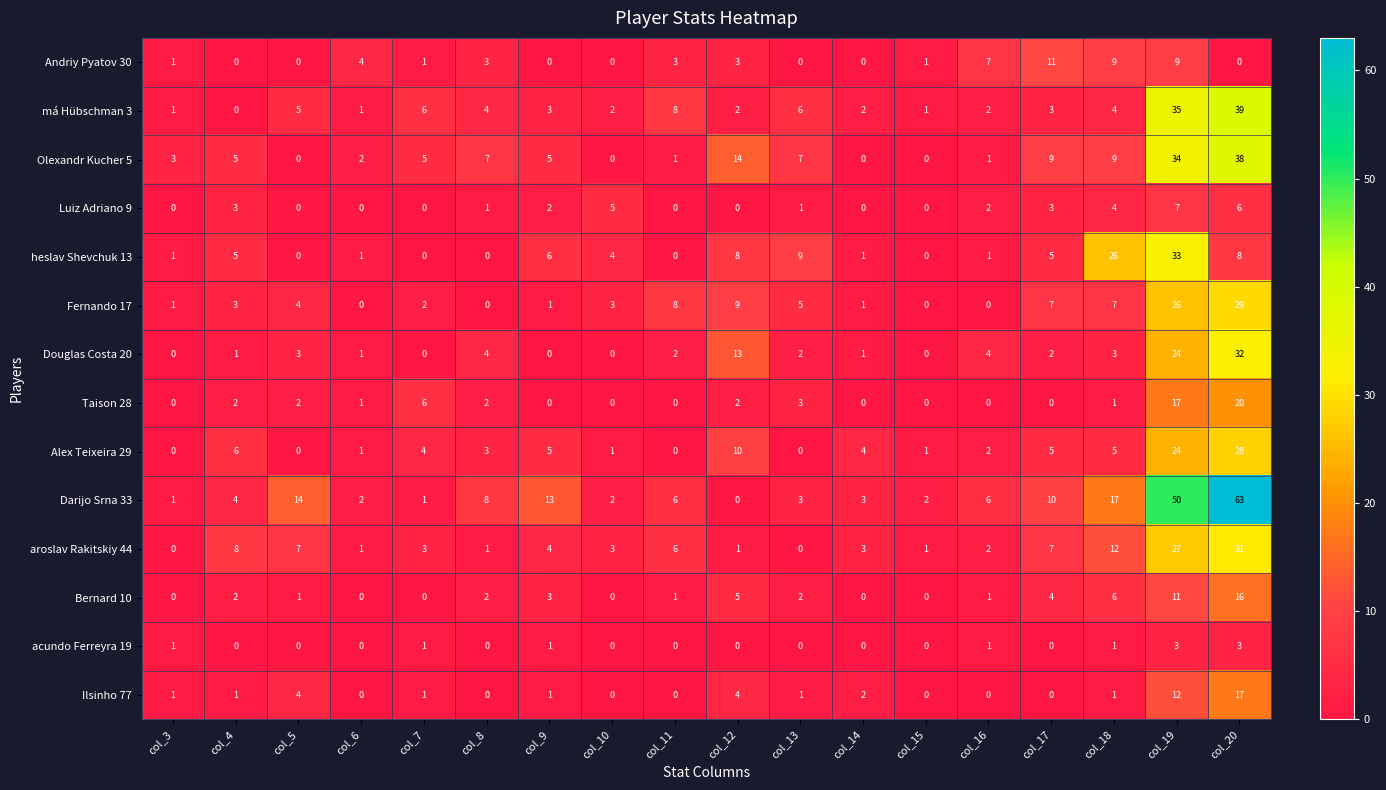

Is it true that Fernando 17 equals 4 at col_10?

False